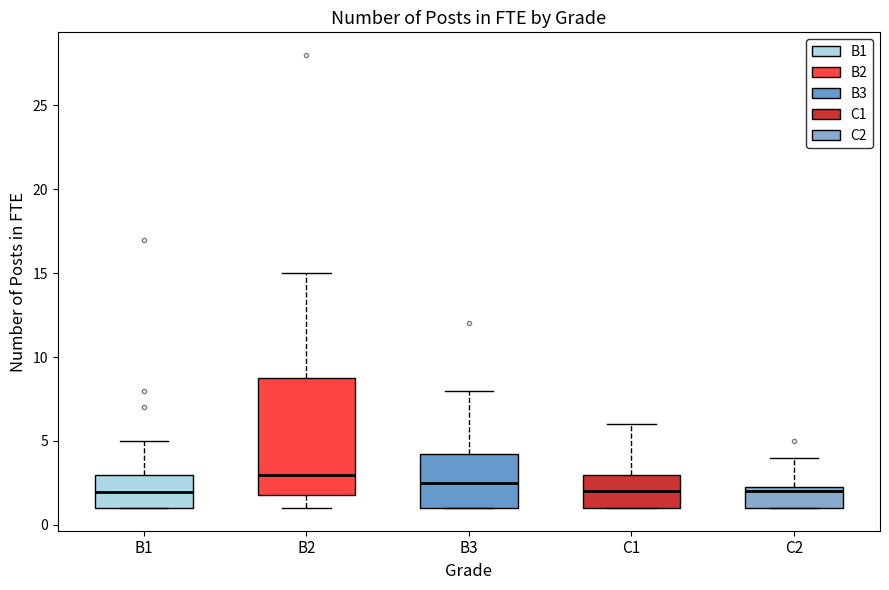

Reading left to right, transcribe this box plot: for each box, give where its median line is, the range the box spans, and where its two whiskers end, as read against the y-axis. The values are not printed on the chart, so give them approximately, as read against the axis.

B1: median 2.0, box 1.0 to 3.0, whiskers 1.0 to 5.0
B2: median 3.0, box 2.0 to 9.0, whiskers 1.0 to 15.0
B3: median 2.5, box 1.0 to 4.5, whiskers 1.0 to 8.0
C1: median 2.0, box 1.0 to 3.0, whiskers 1.0 to 6.0
C2: median 2.0, box 1.0 to 2.5, whiskers 1.0 to 4.0